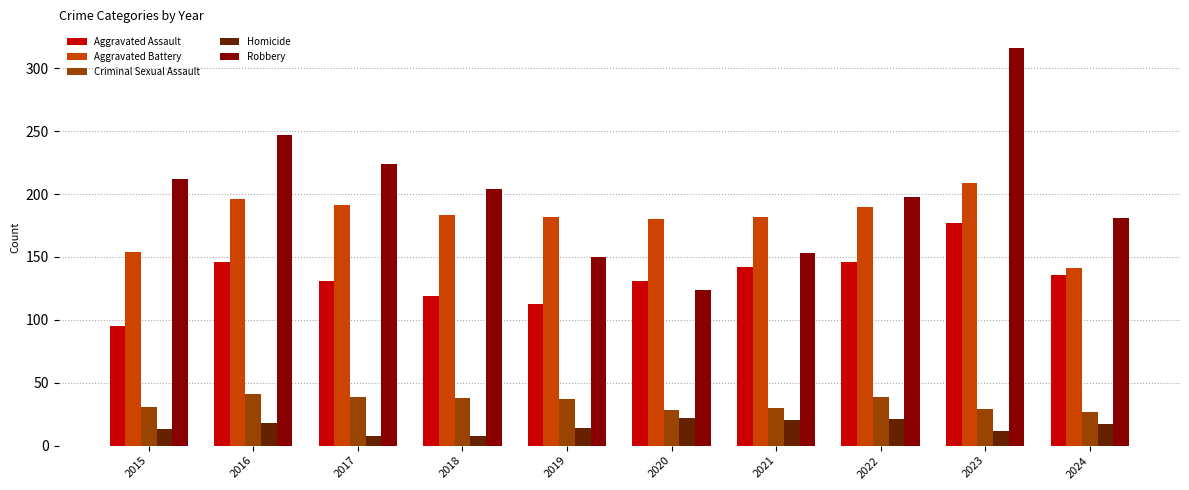

At how many categories does at least one series exceed 62?

10